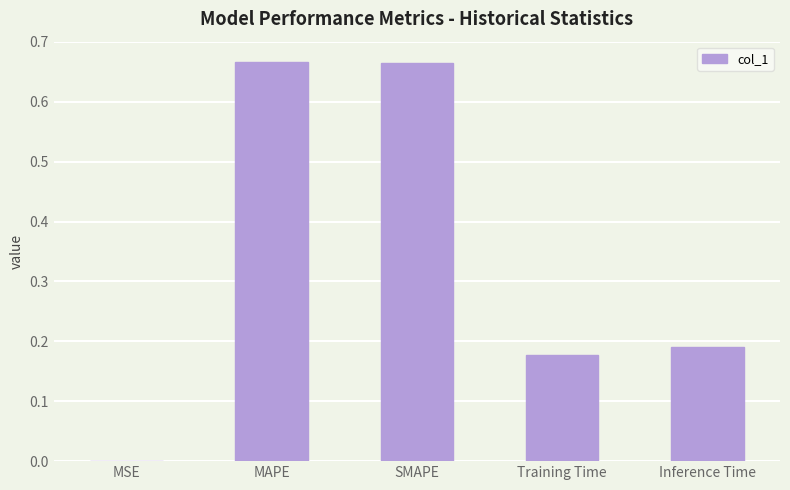

Between Inference Time and MSE, which is larger?

Inference Time